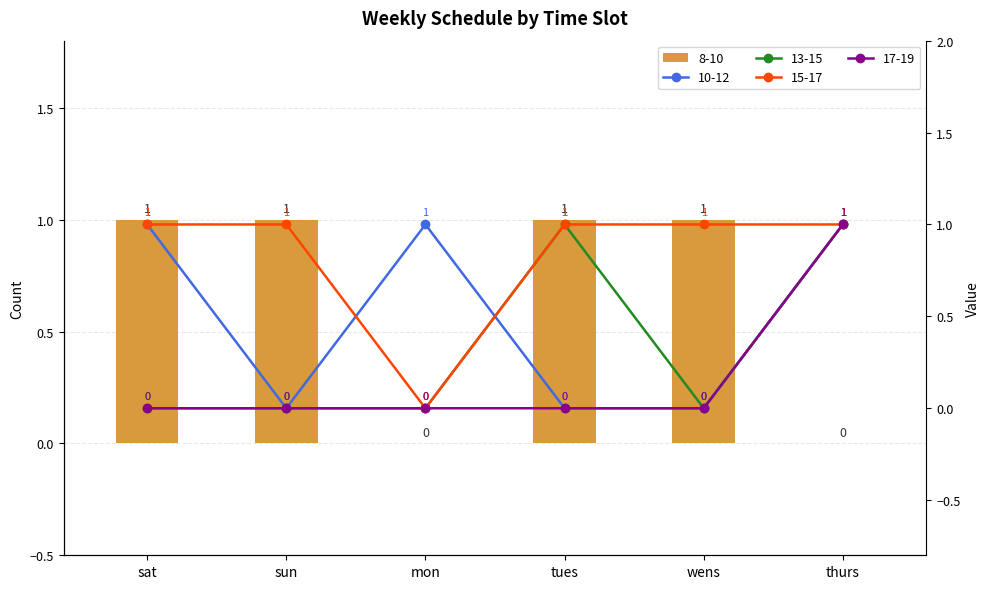

What is the total value across all series at tues?

3